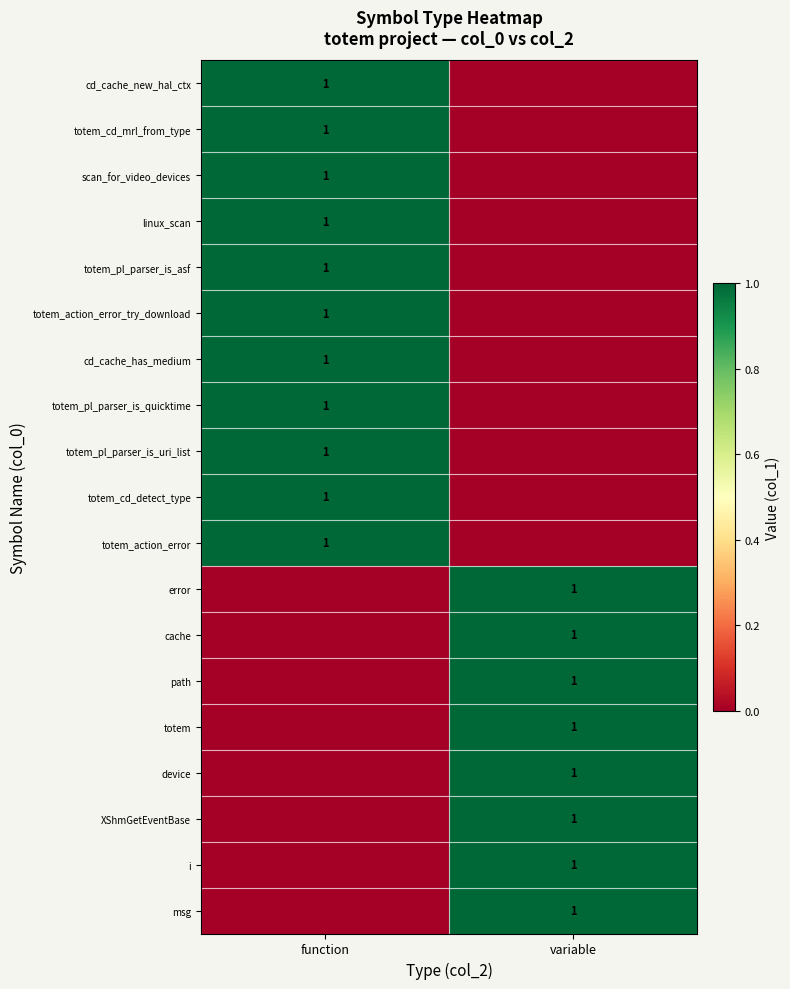

The value of cd_cache_has_medium at function is 1. True or false?

True